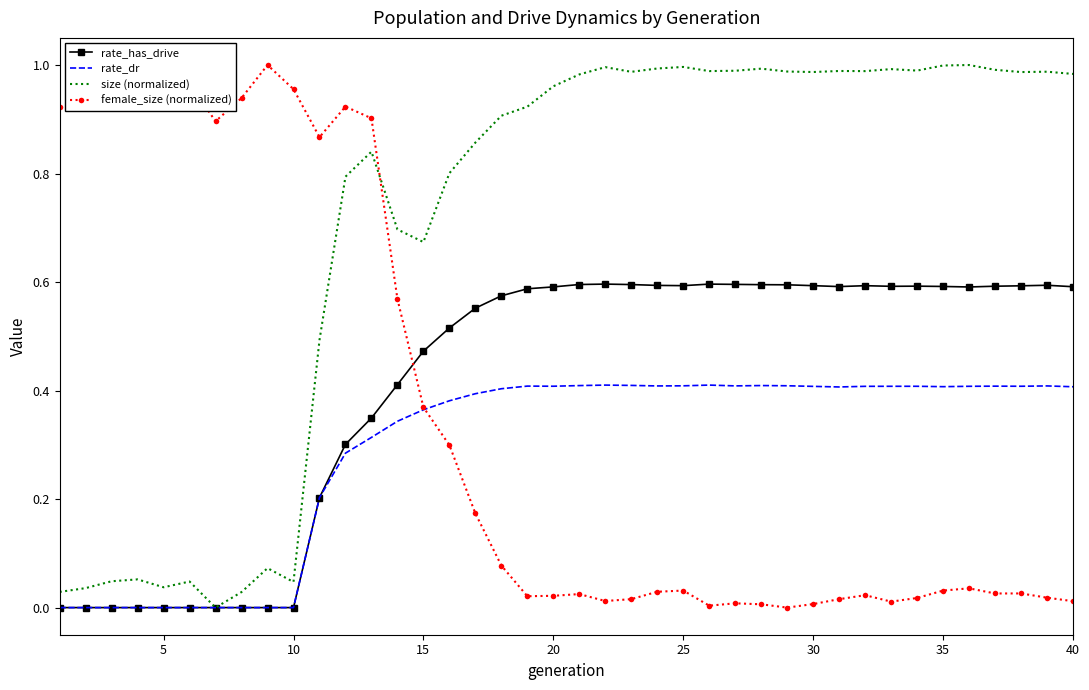

Which series ends up on top after the final intersection of female_size (normalized) and size (normalized)?

size (normalized)